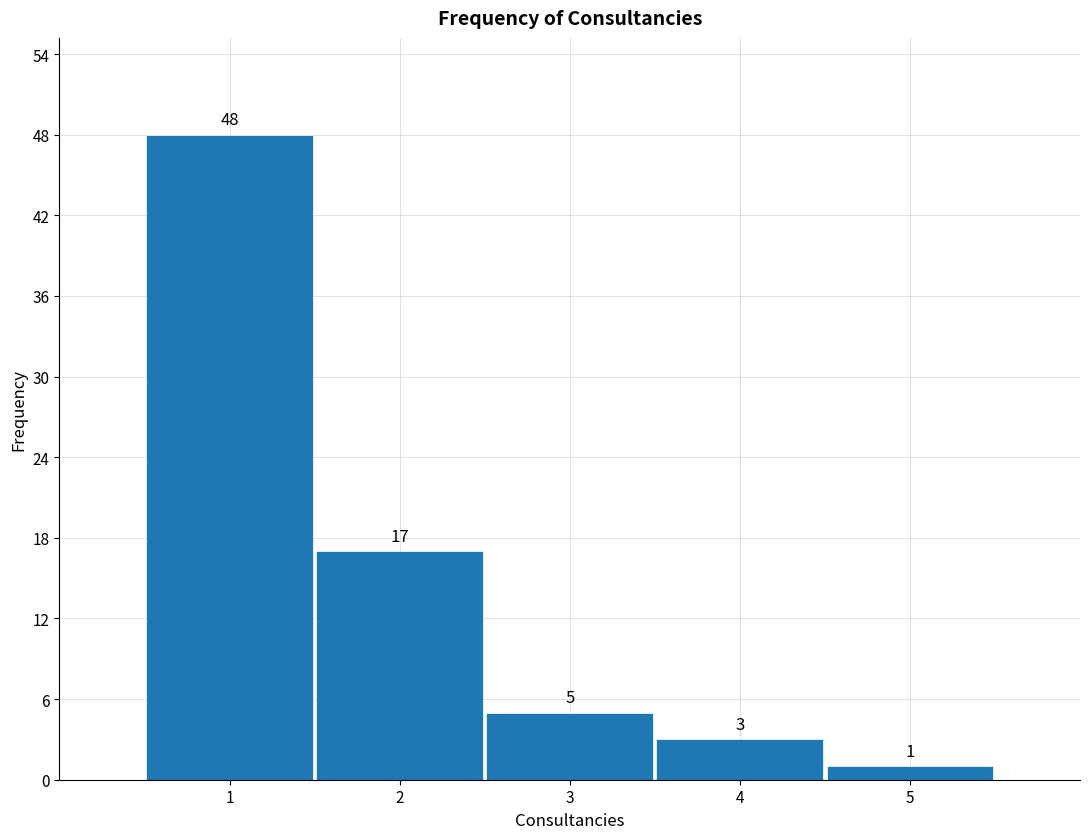

What is the height of the bar covering 1.5 to 2.5 on the x-axis?

17